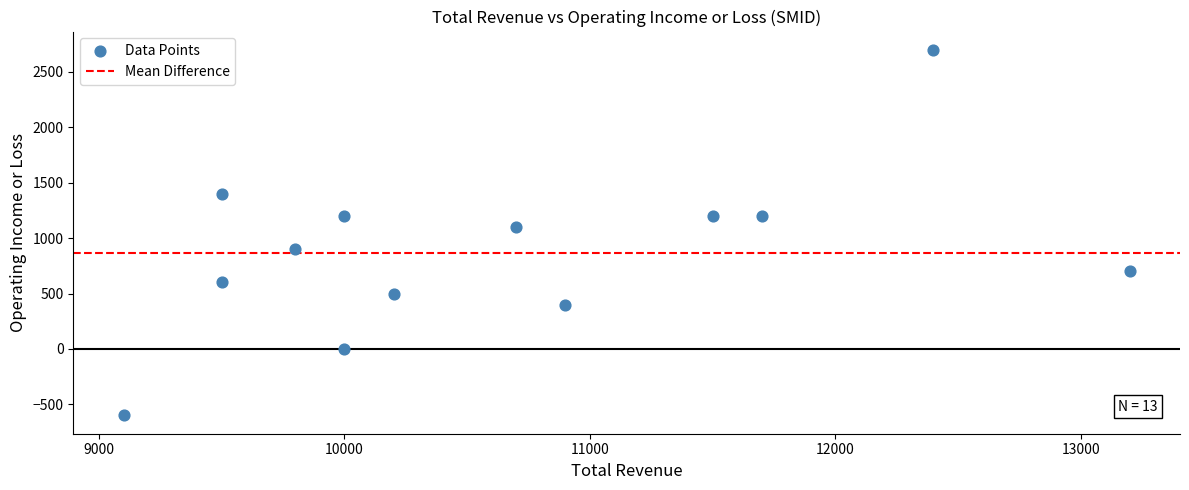

What is the range of Y values (max minus min)?

3300